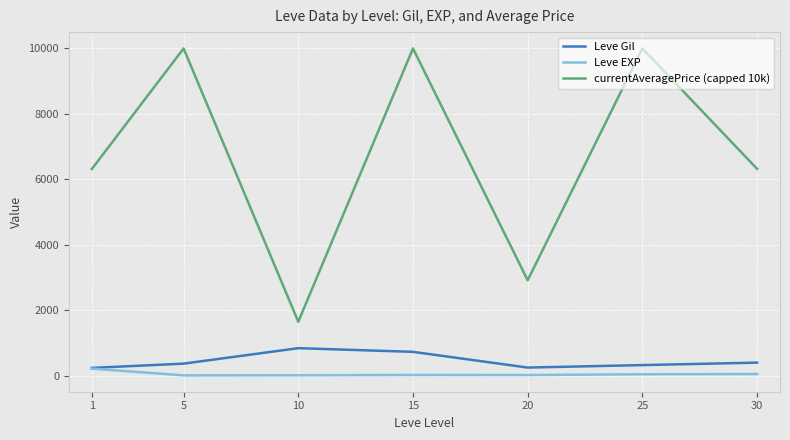

True or false: currentAveragePrice (capped 10k) and Leve Gil intersect in this chart.

False